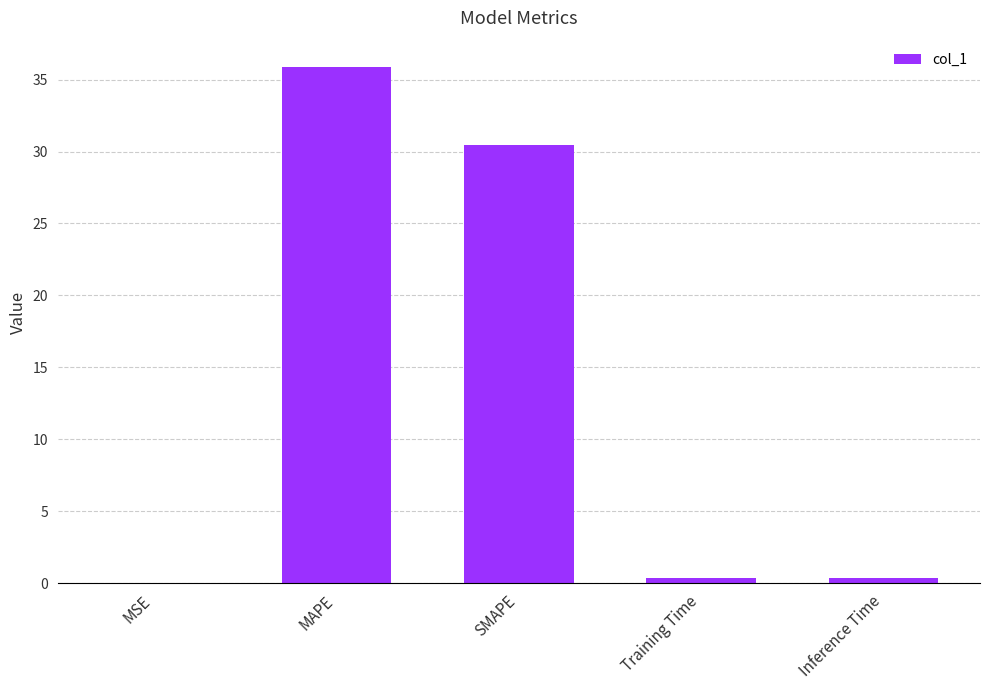

What is the sum of the values at SMAPE and Training Time?

30.8